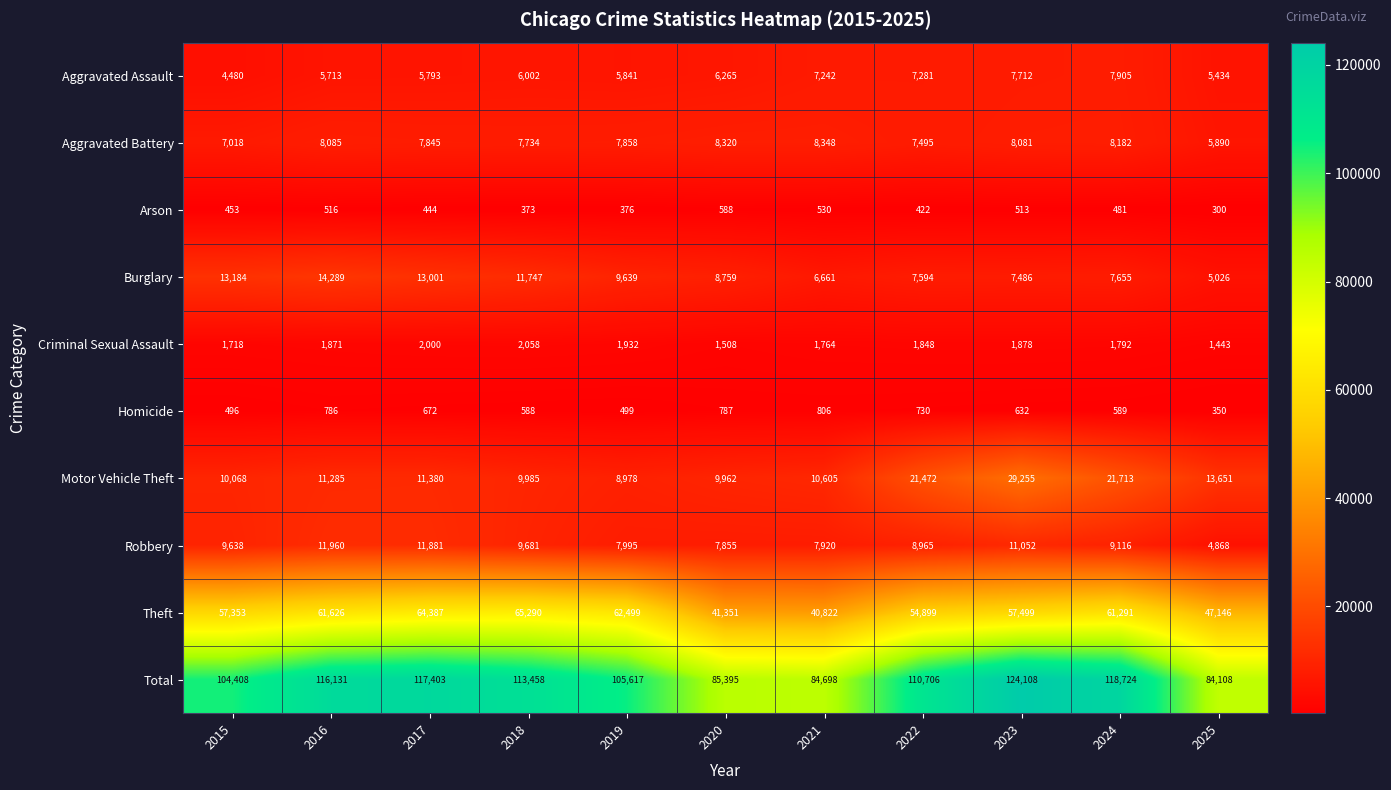

True or false: Robbery has a value of 19814 at 2017.

False